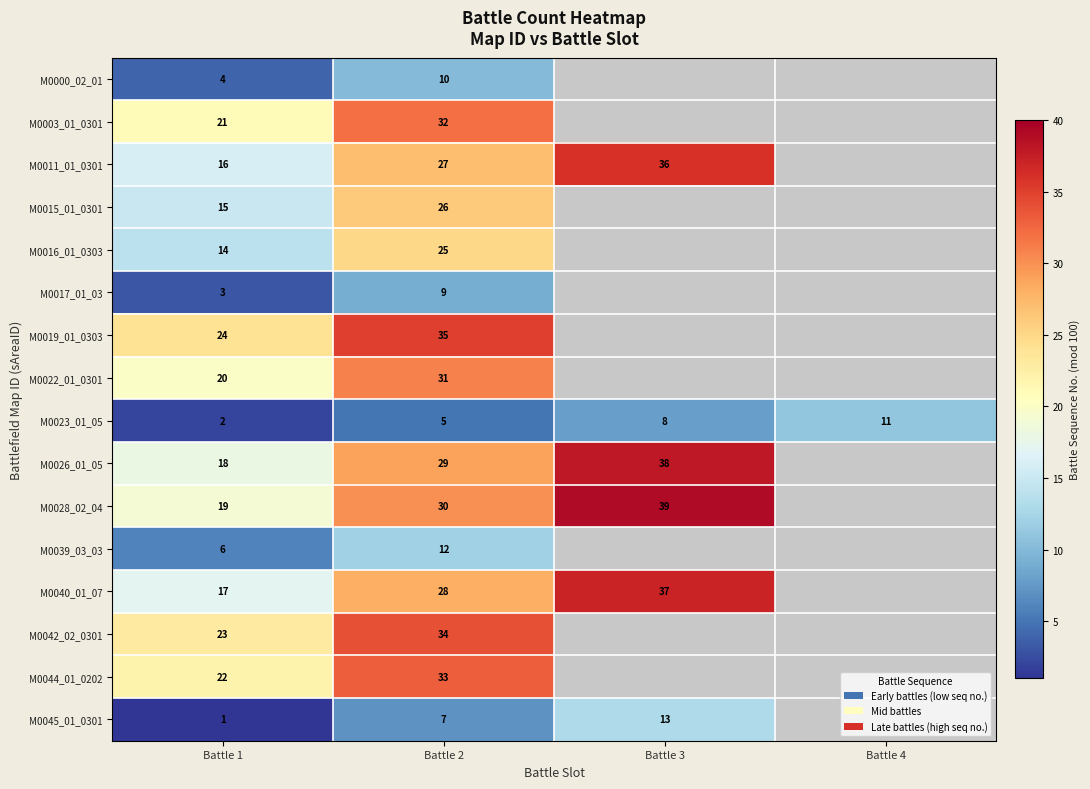

At how many categories does at least one series exceed 14?

3